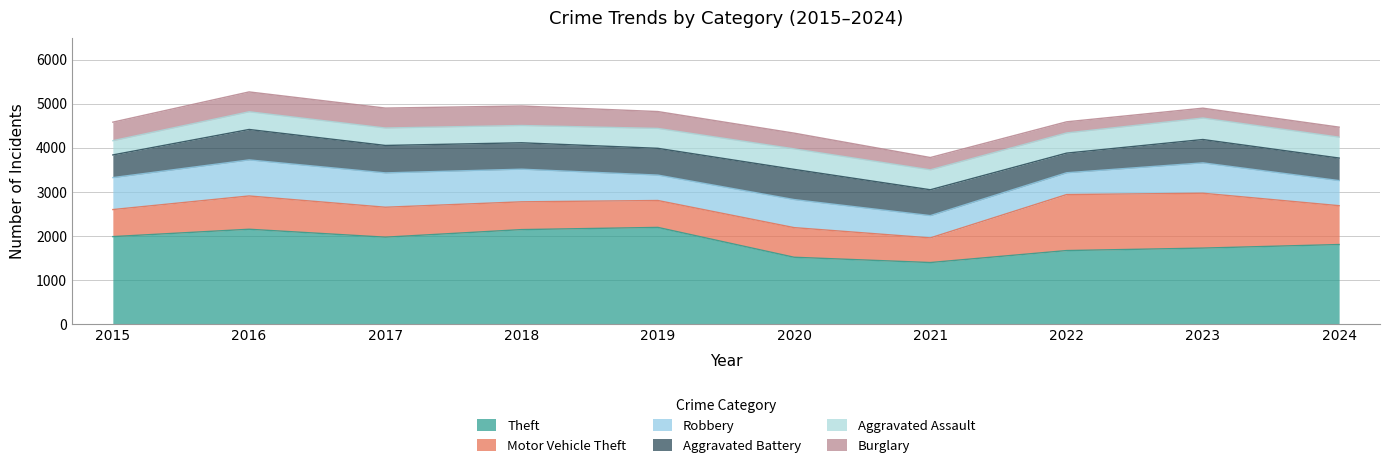

Rank the series at 2022 from highest to lowest value.

Theft, Motor Vehicle Theft, Robbery, Aggravated Assault, Aggravated Battery, Burglary